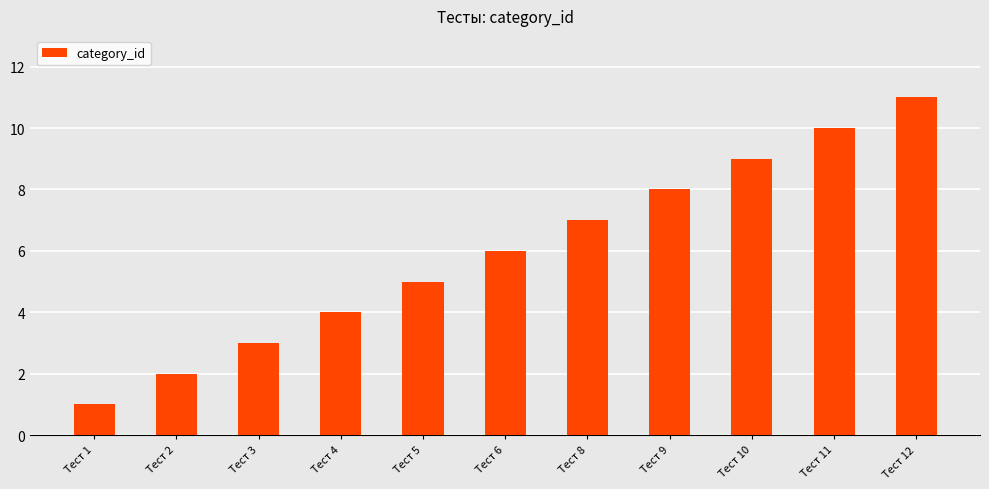

Reading right to left, list all the values displayed in this chart.

Тест 12=11	Тест 11=10	Тест 10=9	Тест 9=8	Тест 8=7	Тест 6=6	Тест 5=5	Тест 4=4	Тест 3=3	Тест 2=2	Тест 1=1